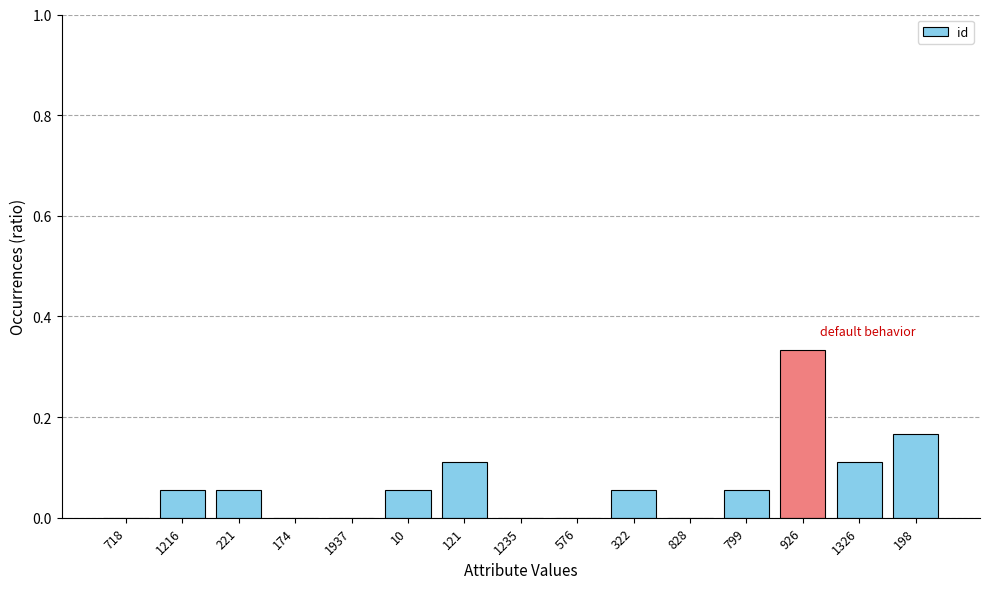

True or false: the data shows 0.0 at 121.

False